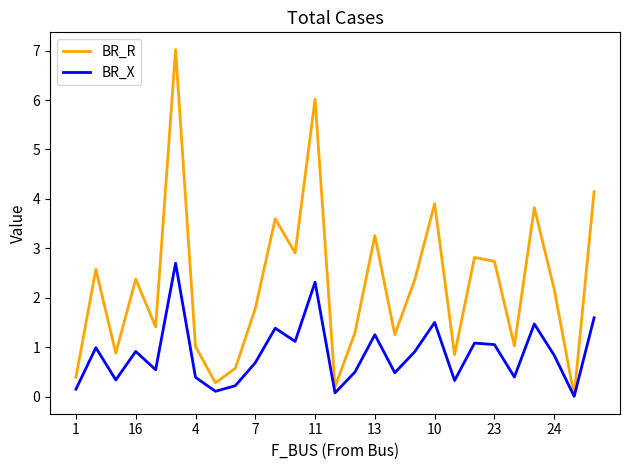

Which series has the widest spread of values?

BR_R